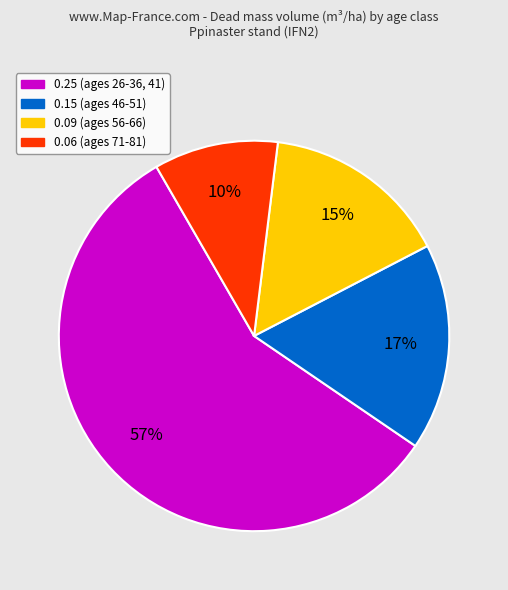

How many segments does this pie chart have?

4